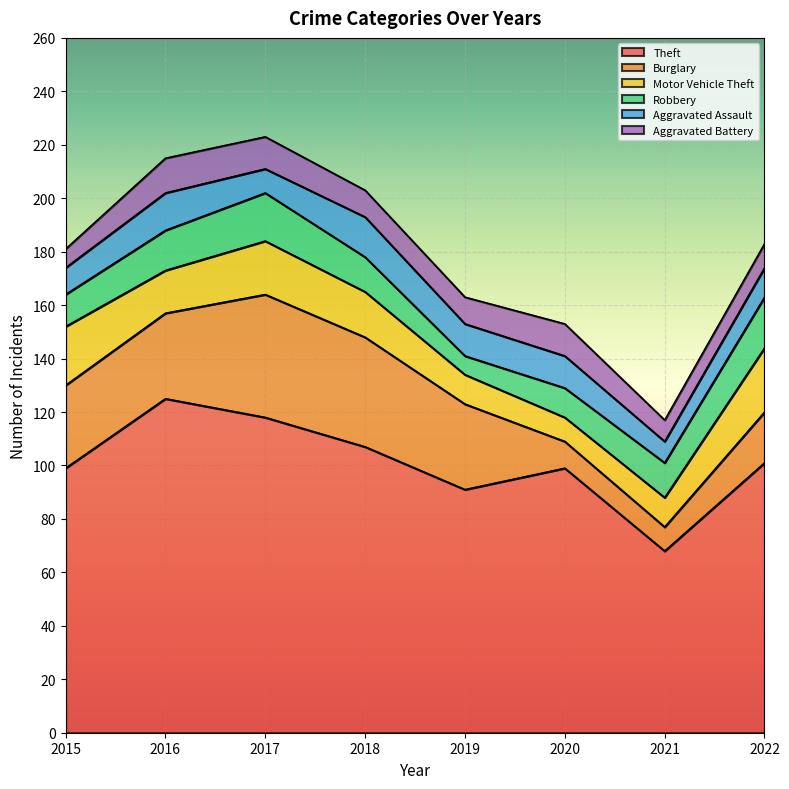

How many times do Motor Vehicle Theft and Aggravated Assault cross each other?

2